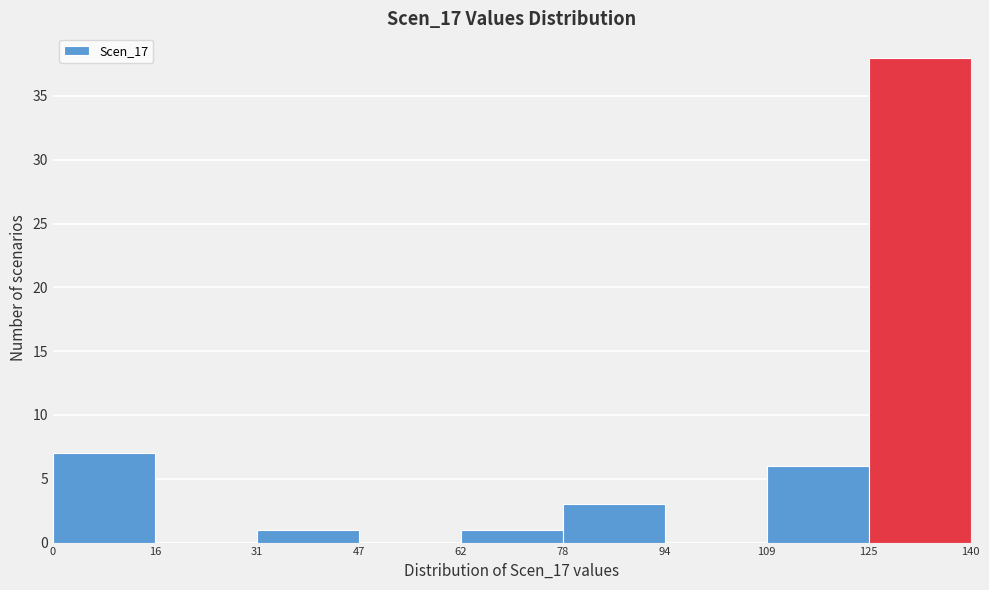

How tall is the bar that spans 78 to 94 on the x-axis? The values are not printed on the chart, so give them approximately, as read against the axis.

3